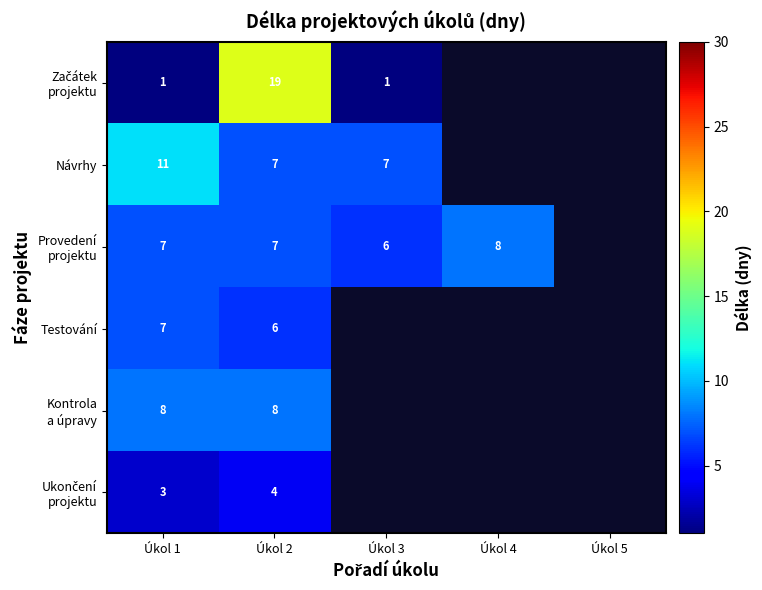

How many positive values does the Ukončení projektu series have?

2